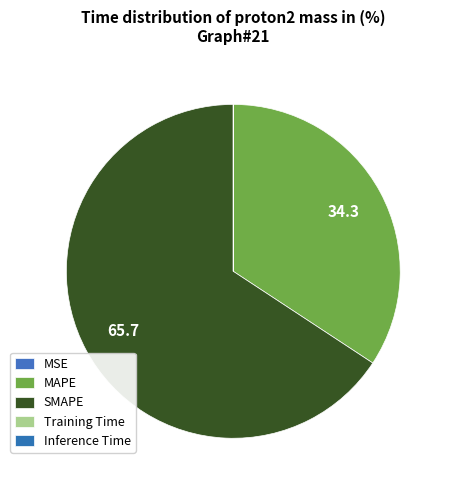

Combined, do Inference Time and Training Time account for over 50%?

No